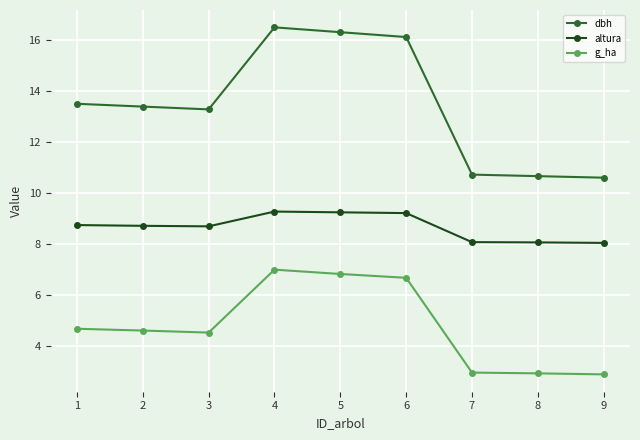

Which series has the widest spread of values?

dbh